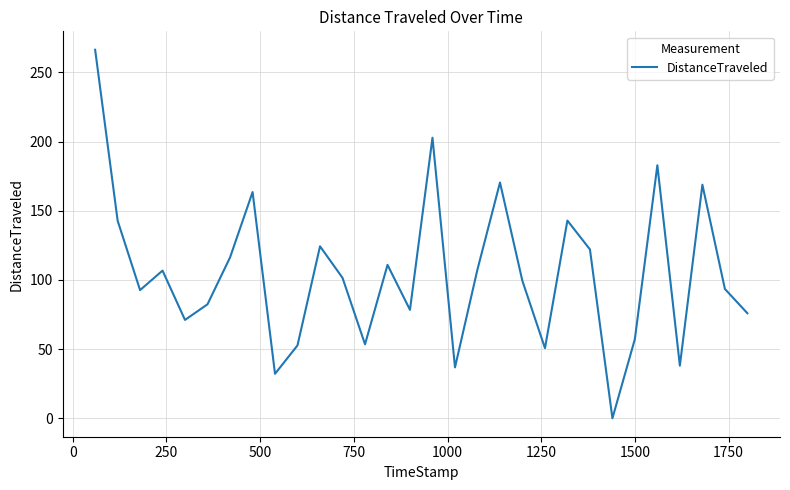

What is the greatest value displayed?

266.4